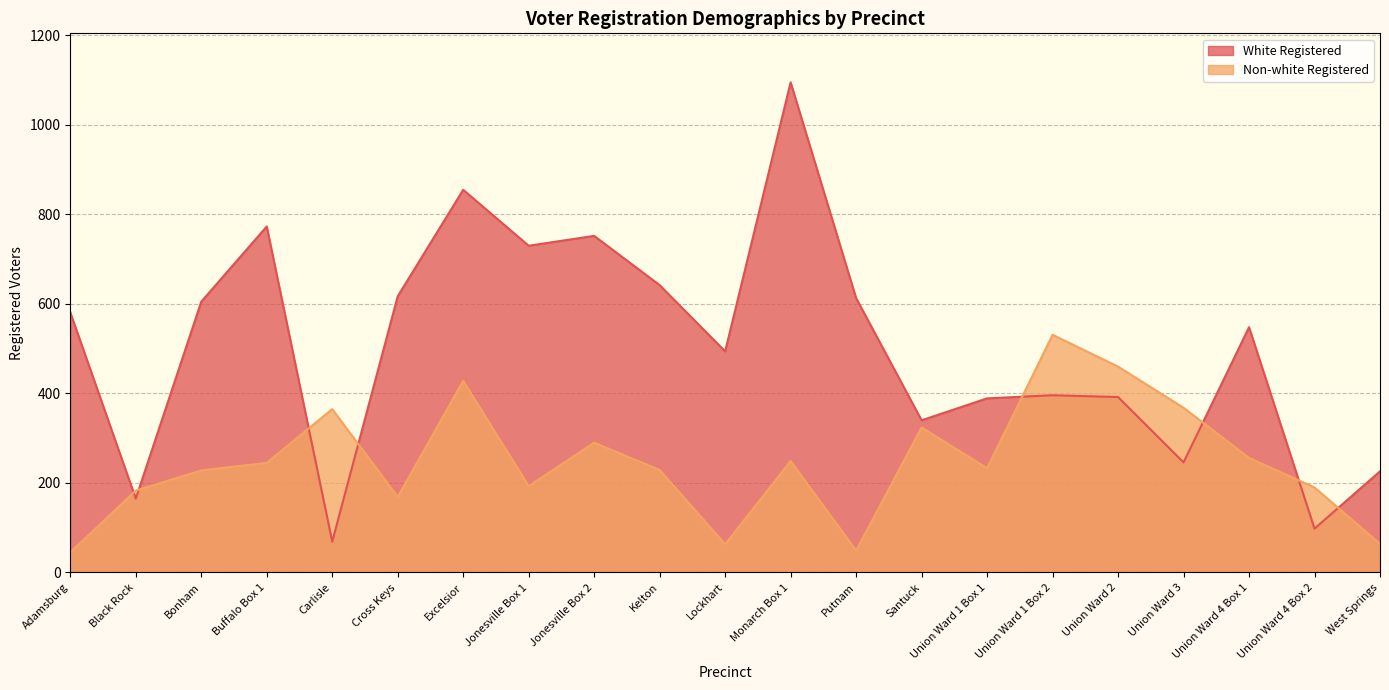

What is the minimum value for Non-white Registered?

45